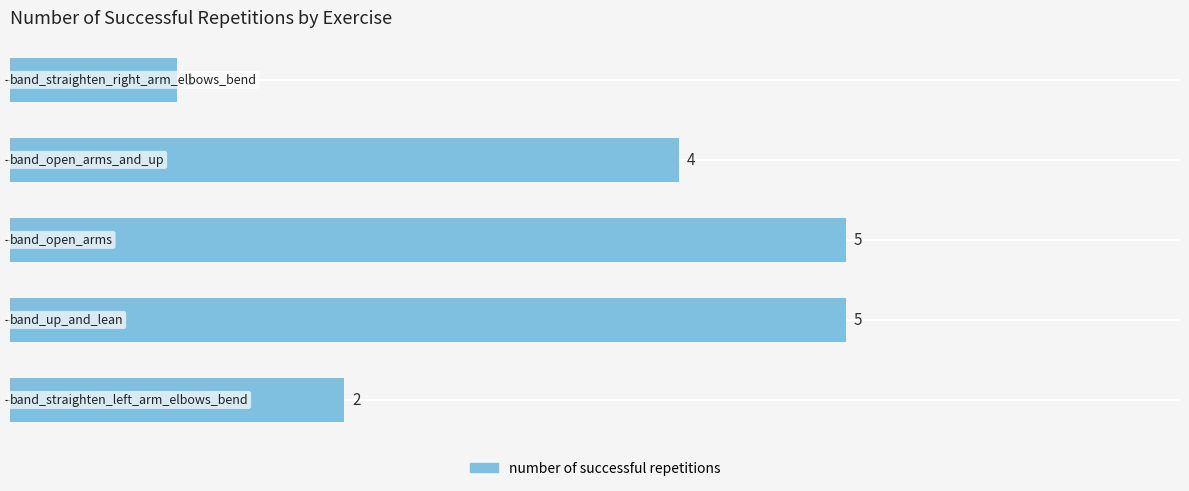

What is the smallest value displayed?

1